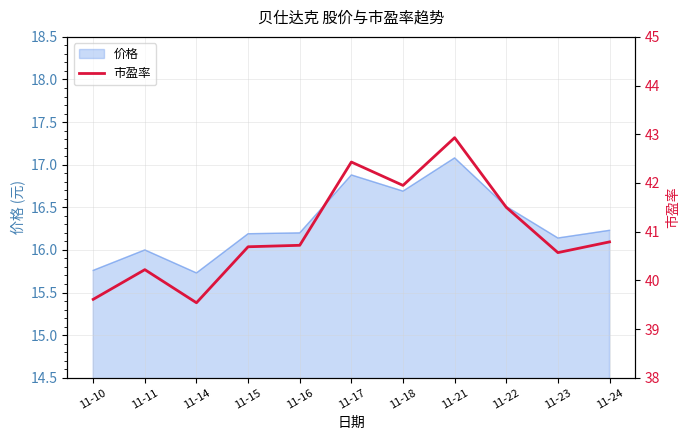

At which category does the chart reach its peak across all series?

11-21